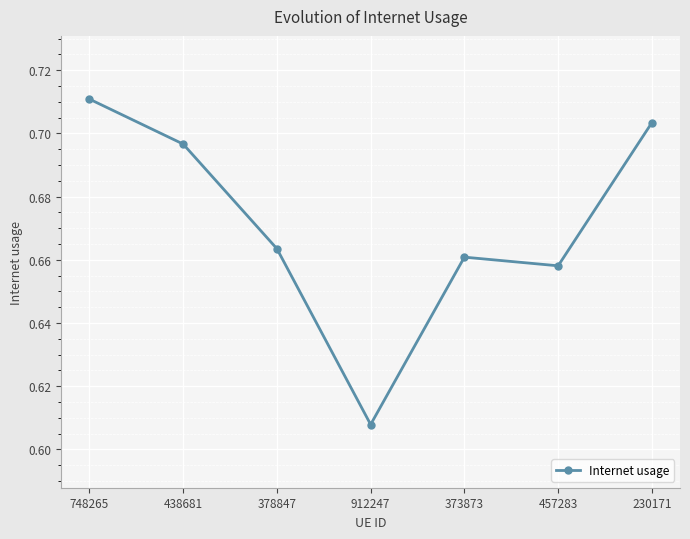

What is the label of the 4th point from the left?

912247